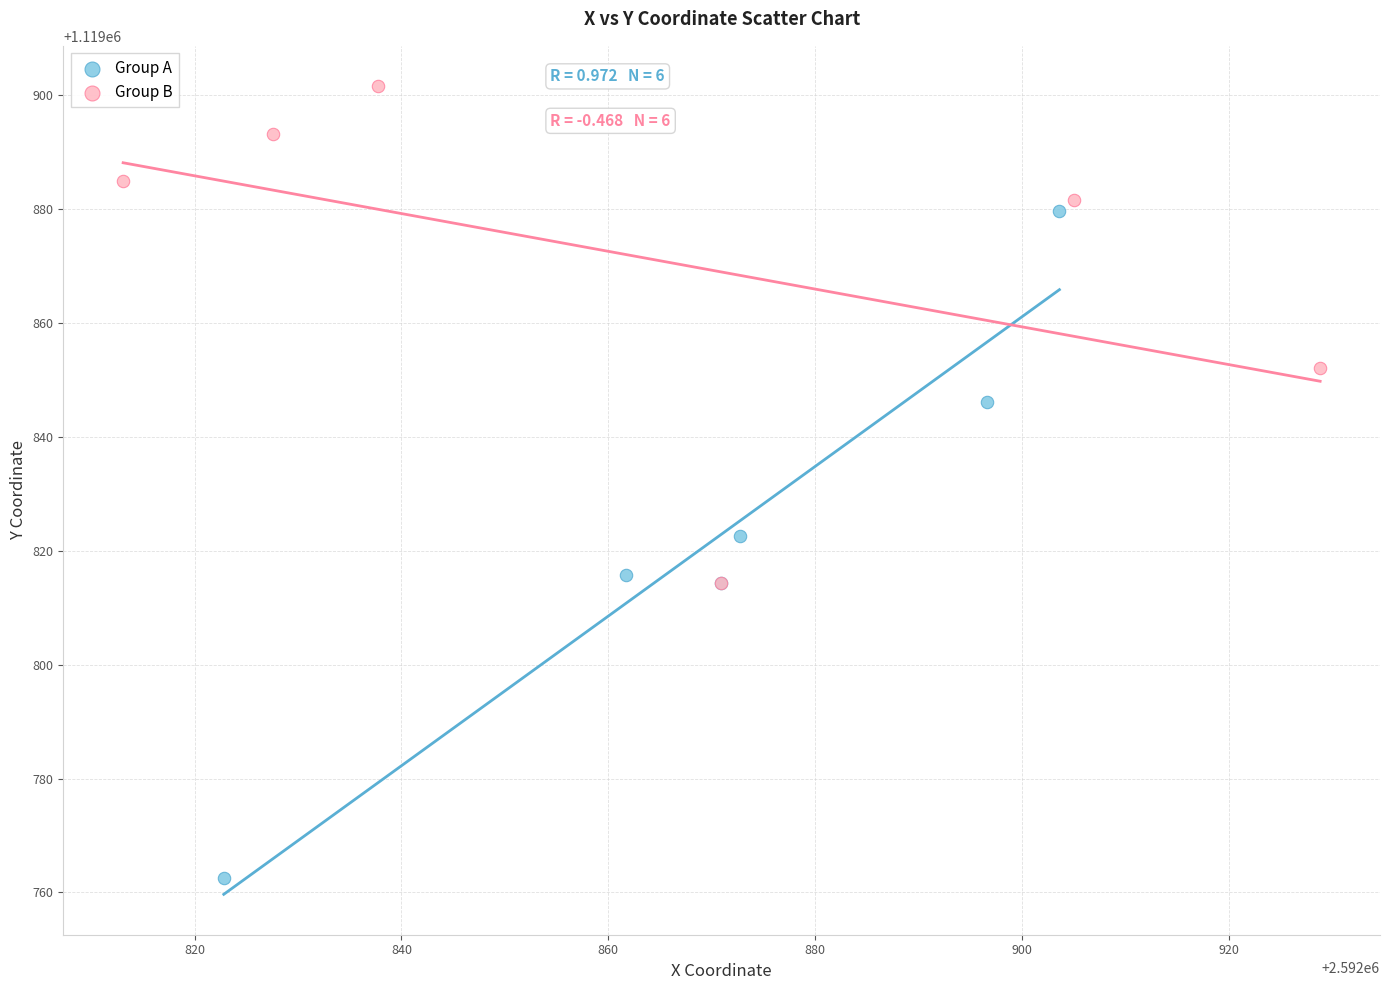

What are all the series names shown in the legend?

Group A, Group B